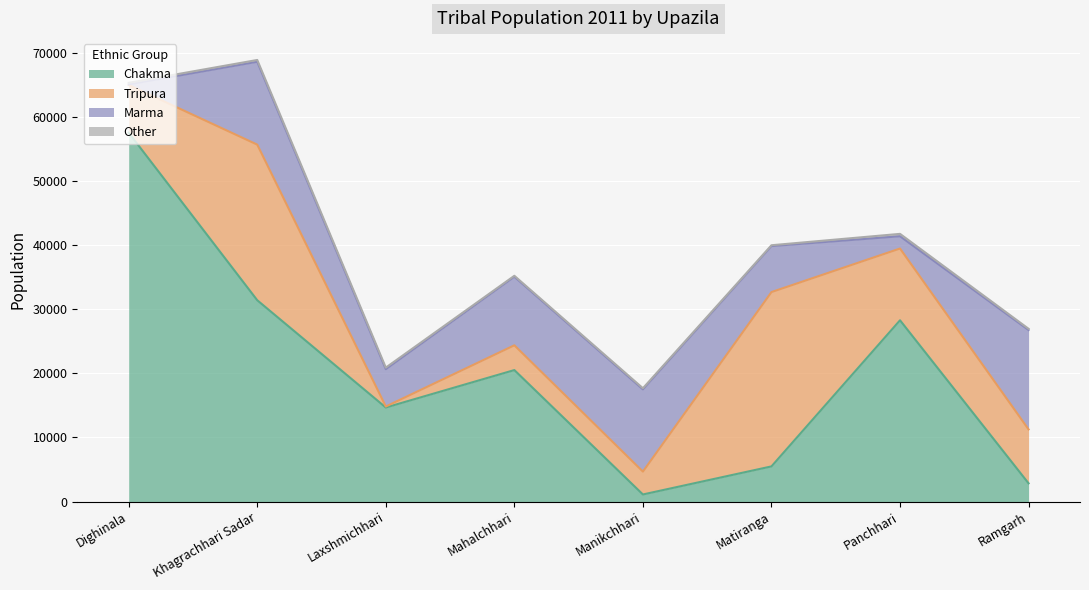

True or false: Marma has more than 2 interior local peaks.

False